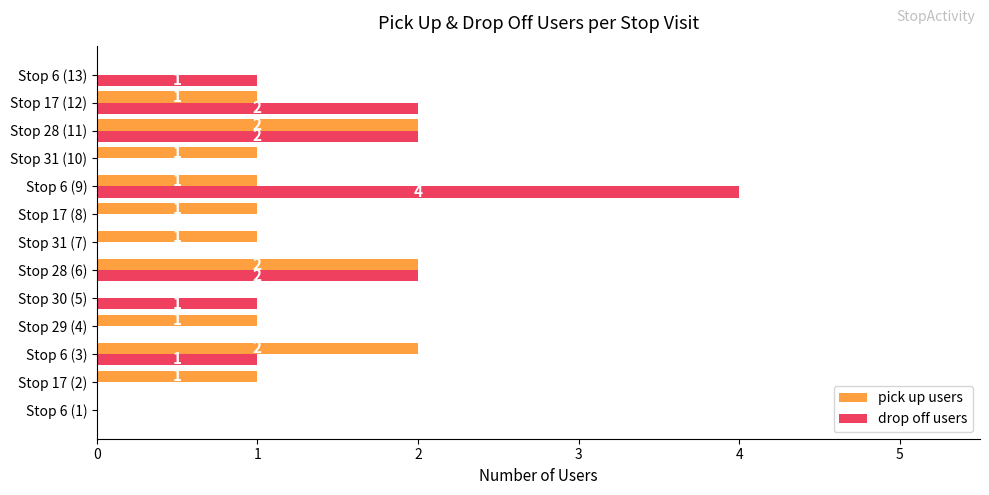

At which category is the sum across all series the highest?

Stop 6 (9)